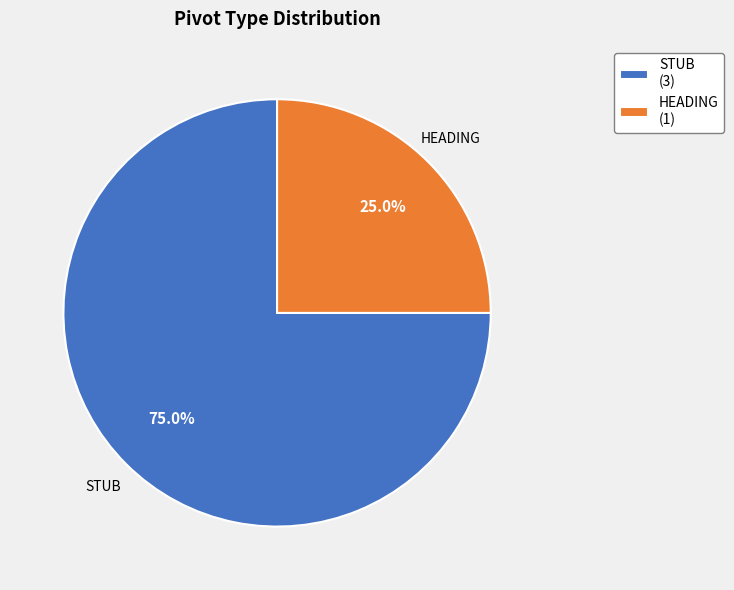

Which slice is the smallest?

HEADING (1)